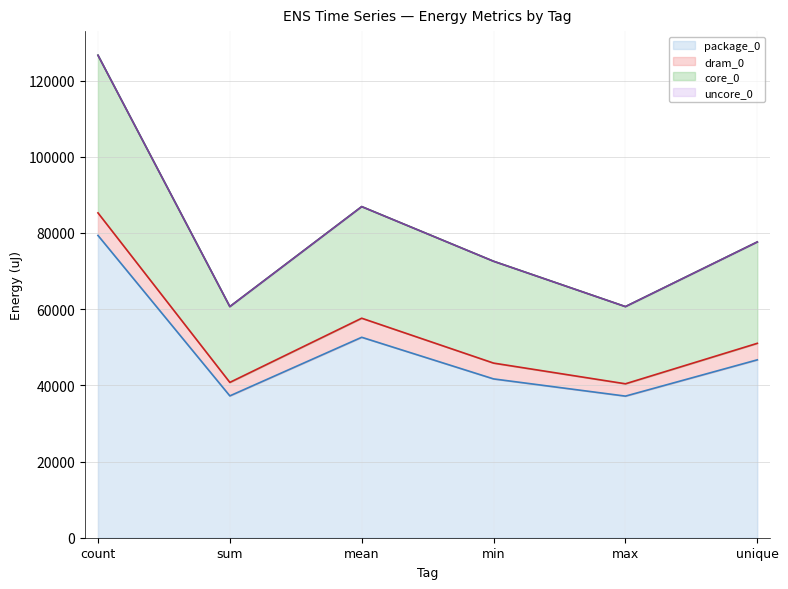

Count the core_0 (line) values in the range 60668 to 86915.

5